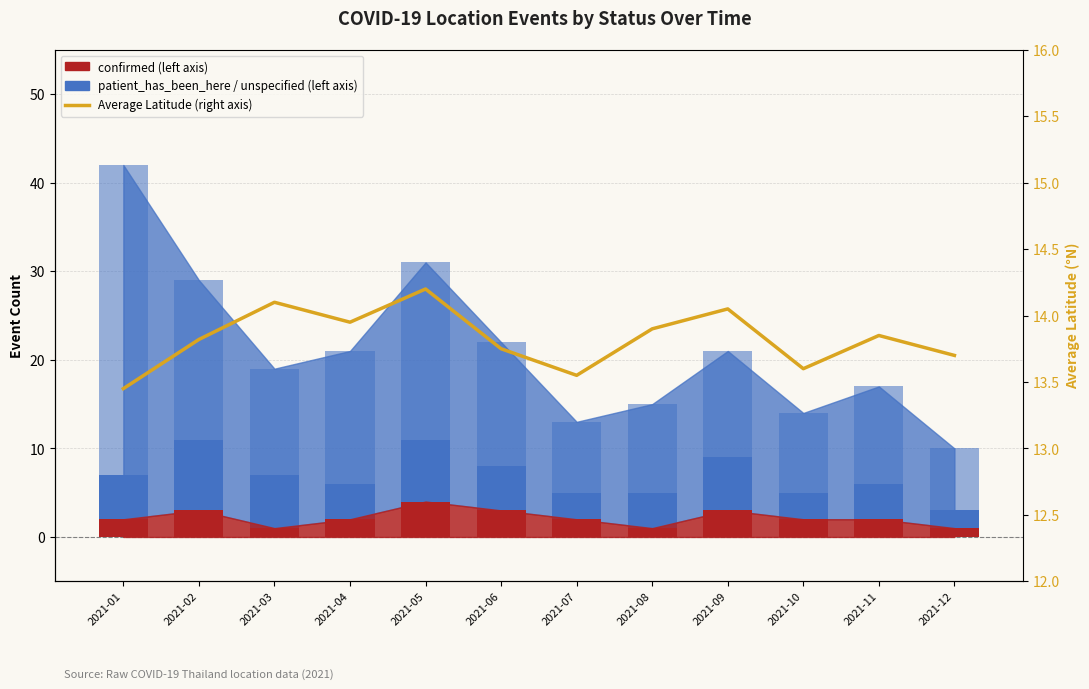

Reading left to right, list all the values displayed in this chart.

confirmed: 2021-01=2.0	2021-02=3.0	2021-03=1.0	2021-04=2.0	2021-05=4.0	2021-06=3.0	2021-07=2.0	2021-08=1.0	2021-09=3.0	2021-10=2.0	2021-11=2.0	2021-12=1.0
unspecified_location: 2021-01=5.0	2021-02=8.0	2021-03=6.0	2021-04=4.0	2021-05=7.0	2021-06=5.0	2021-07=3.0	2021-08=4.0	2021-09=6.0	2021-10=3.0	2021-11=4.0	2021-12=2.0
patient_has_been_here: 2021-01=35.0	2021-02=18.0	2021-03=12.0	2021-04=15.0	2021-05=20.0	2021-06=14.0	2021-07=8.0	2021-08=10.0	2021-09=12.0	2021-10=9.0	2021-11=11.0	2021-12=7.0
Average Latitude (right axis): 2021-01=13.4	2021-02=13.8	2021-03=14.1	2021-04=13.9	2021-05=14.2	2021-06=13.8	2021-07=13.6	2021-08=13.9	2021-09=14.1	2021-10=13.6	2021-11=13.8	2021-12=13.7